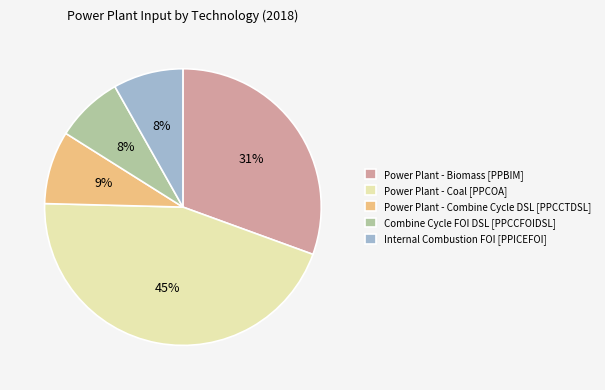

How many segments does this pie chart have?

5